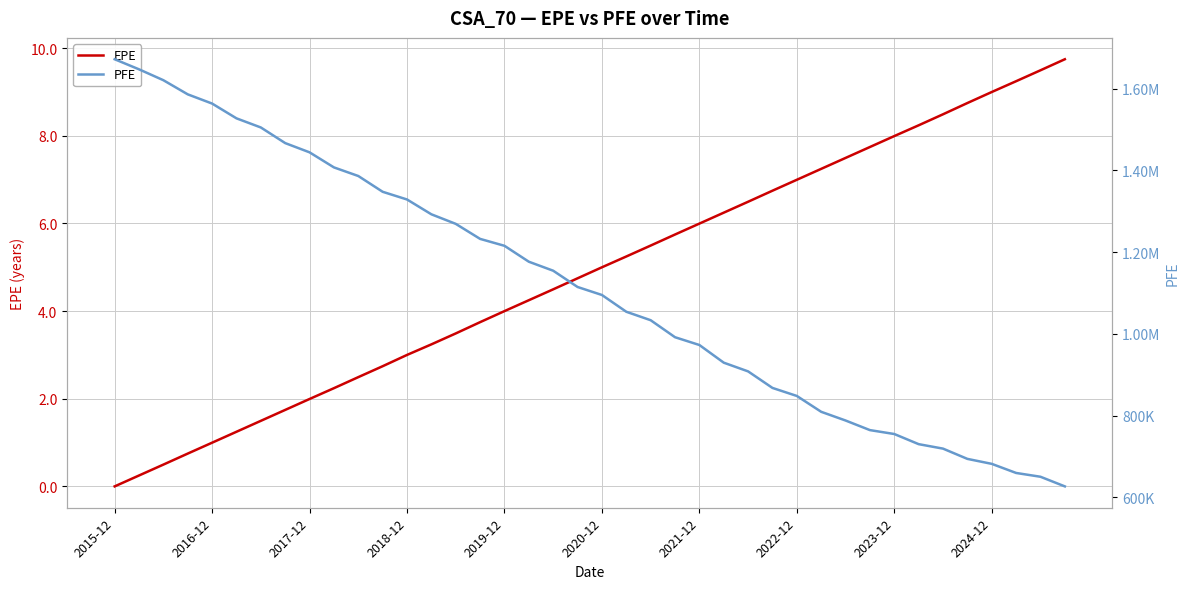

What is the highest value of the EPE series?

9.7